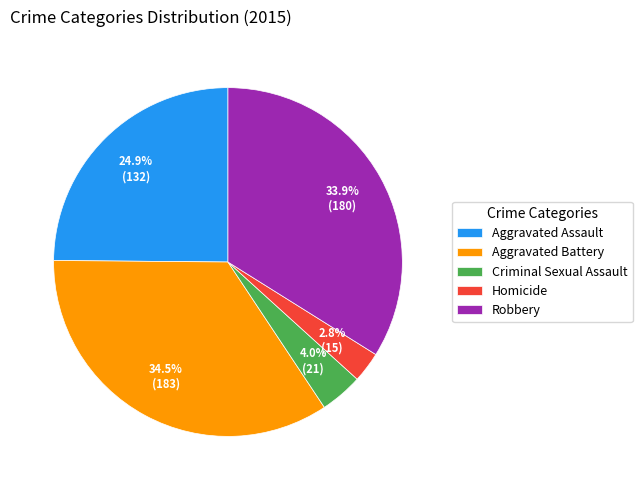

Count the number of slices in the pie.

5